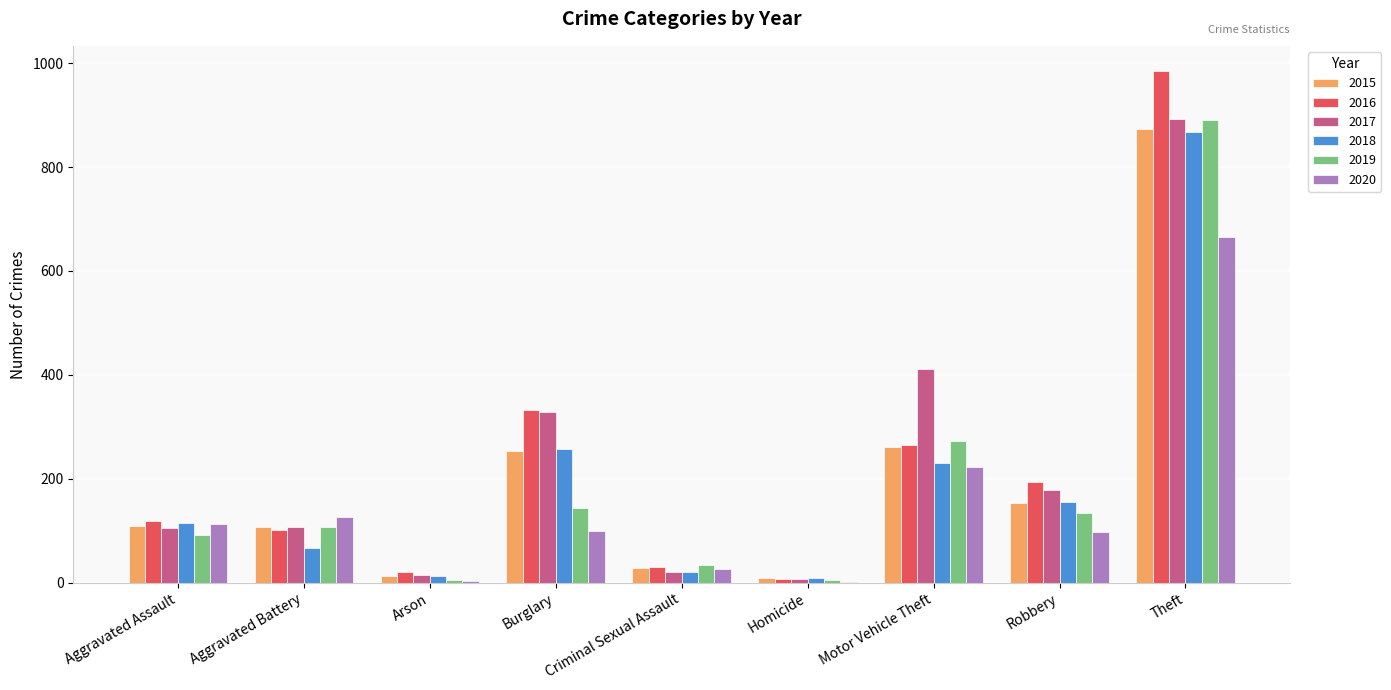

True or false: 2020 has a value of 666 at Theft.

True